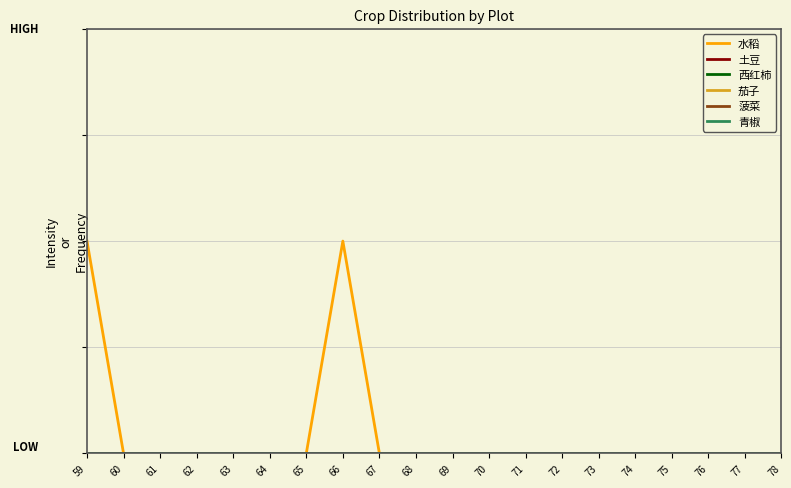

True or false: 西红柿 and 菠菜 intersect in this chart.

False